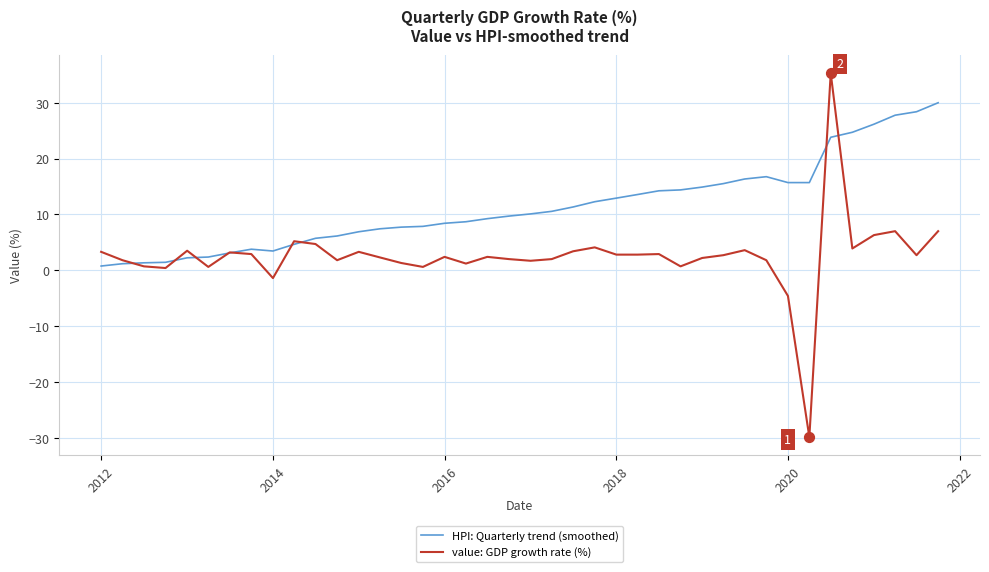

List the series in order of their overall mean, lowest first.

value: GDP growth rate (%), HPI: Quarterly trend (smoothed)